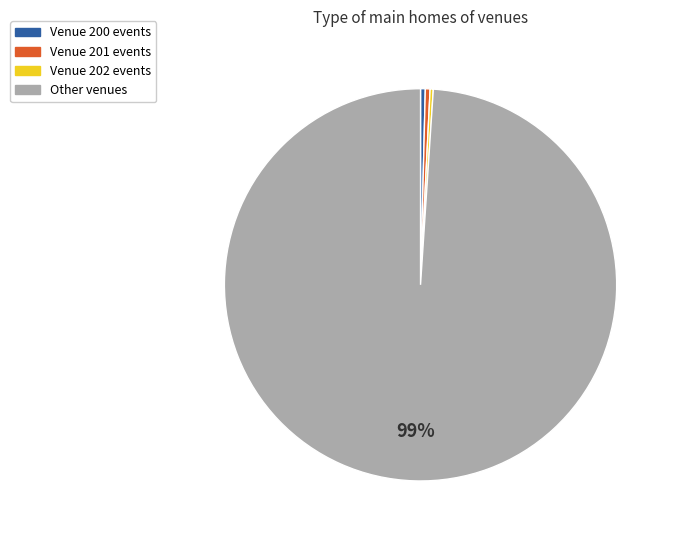

Is there a majority slice in this chart?

Yes